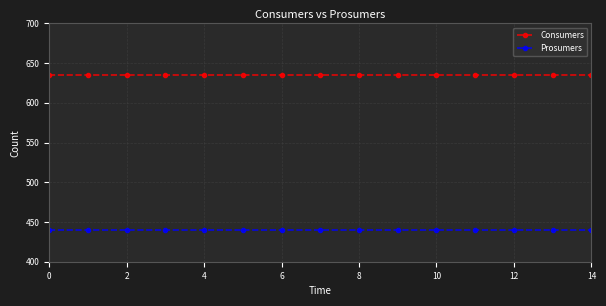

What is the greatest value displayed?

635